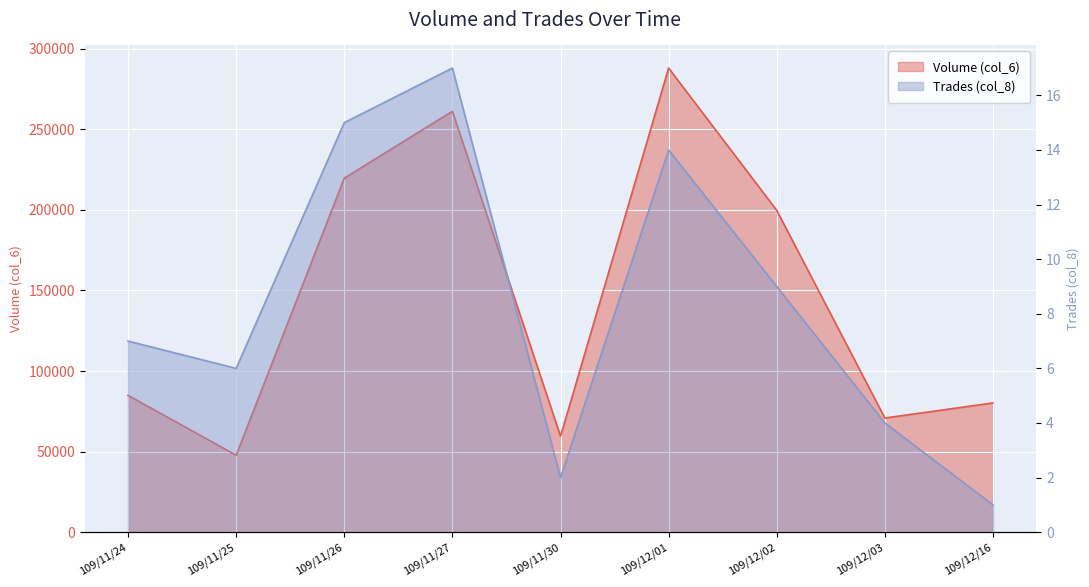

True or false: Volume (col_6) and Trades (col_8) intersect in this chart.

False